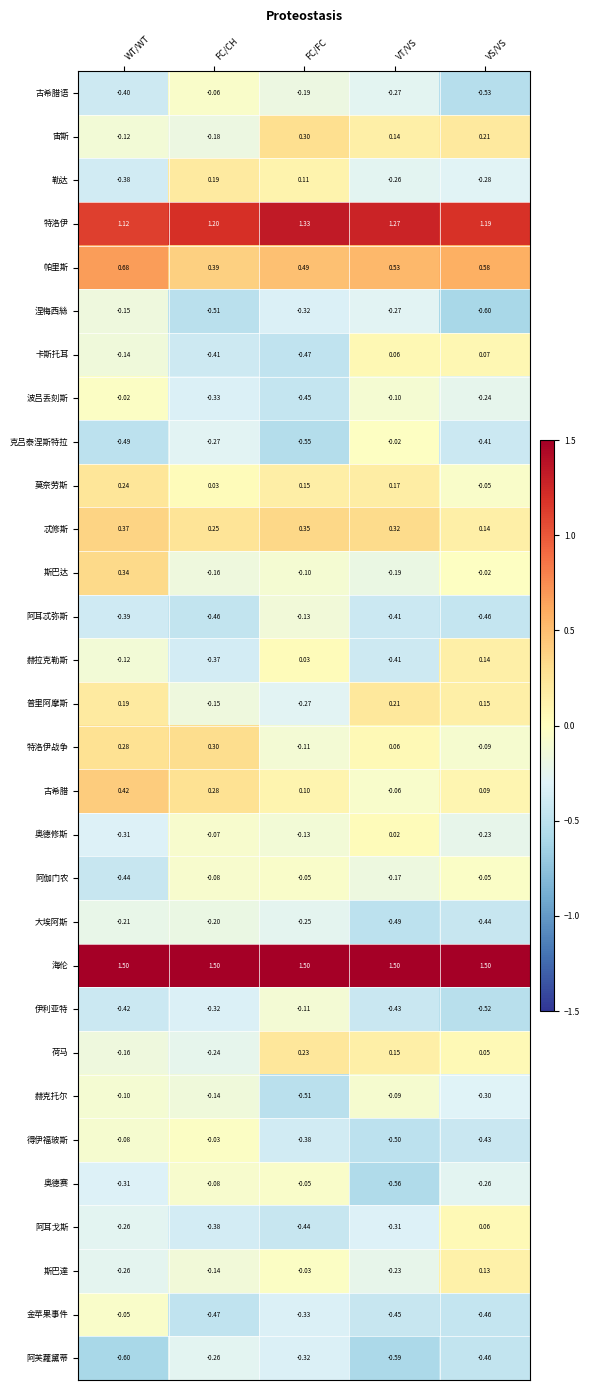

List the labels in order of 斯巴达 value, smallest first.

VT/VS, FC/CH, FC/FC, VS/VS, WT/WT